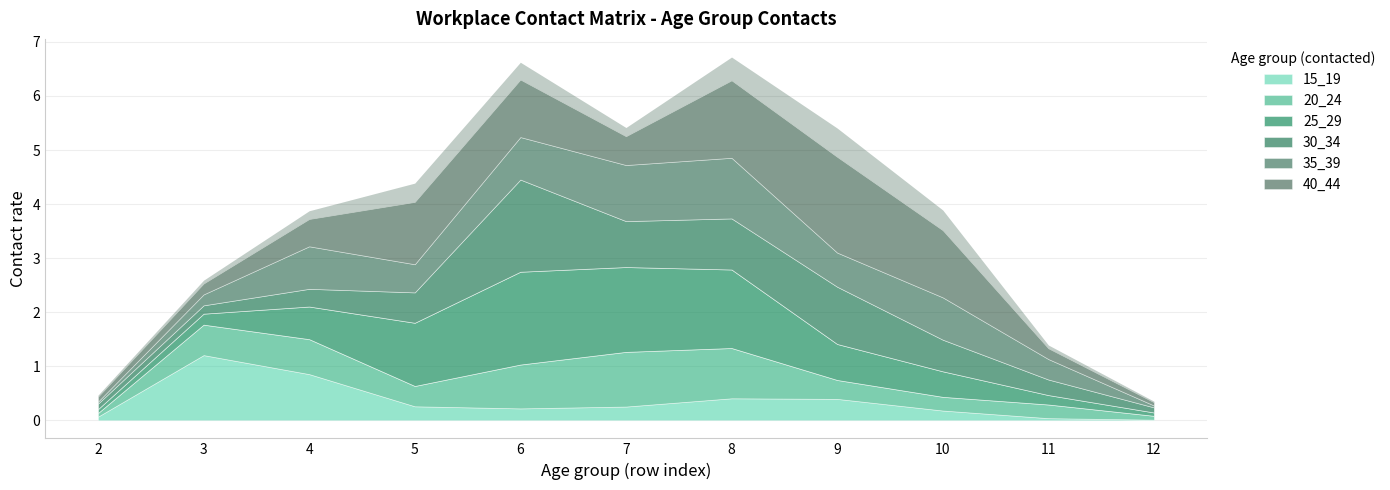

What is the spread (max minus min) of values at 2?

0.1